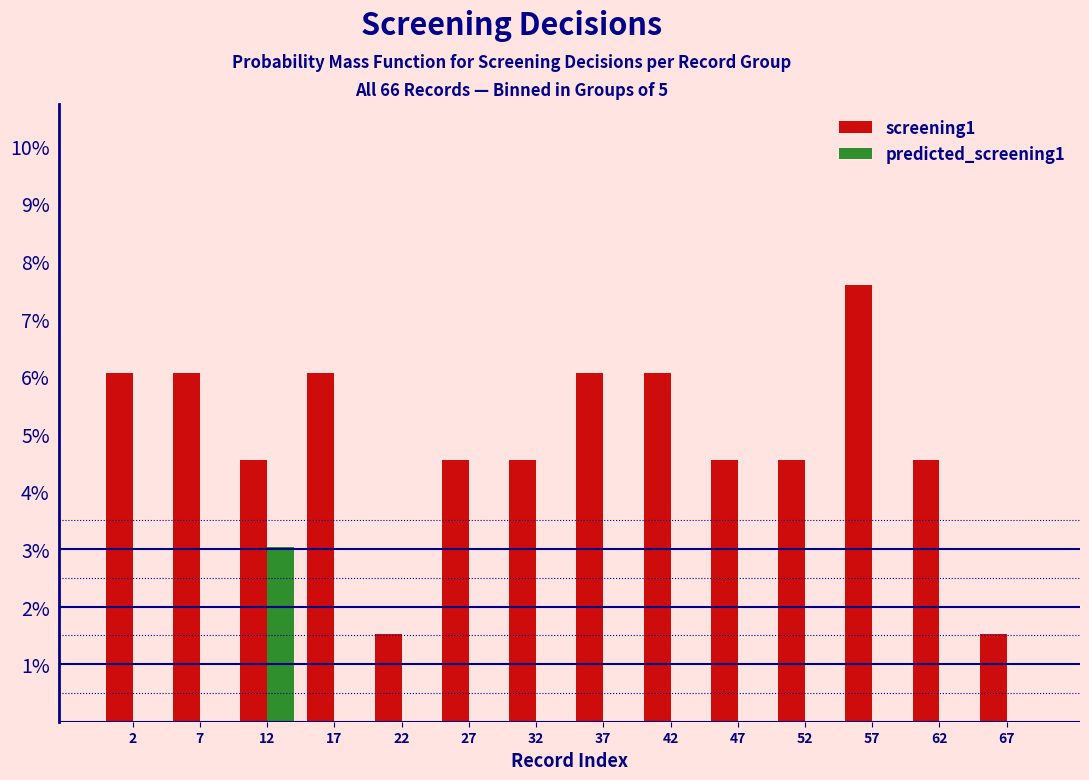

Reading left to right, what are all the values shown in this chart?

screening1: 2=6.1	7=6.1	12=4.5	17=6.1	22=1.5	27=4.5	32=4.5	37=6.1	42=6.1	47=4.5	52=4.5	57=7.6	62=4.5	67=1.5
predicted_screening1: 2=0.0	7=0.0	12=3.0	17=0.0	22=0.0	27=0.0	32=0.0	37=0.0	42=0.0	47=0.0	52=0.0	57=0.0	62=0.0	67=0.0